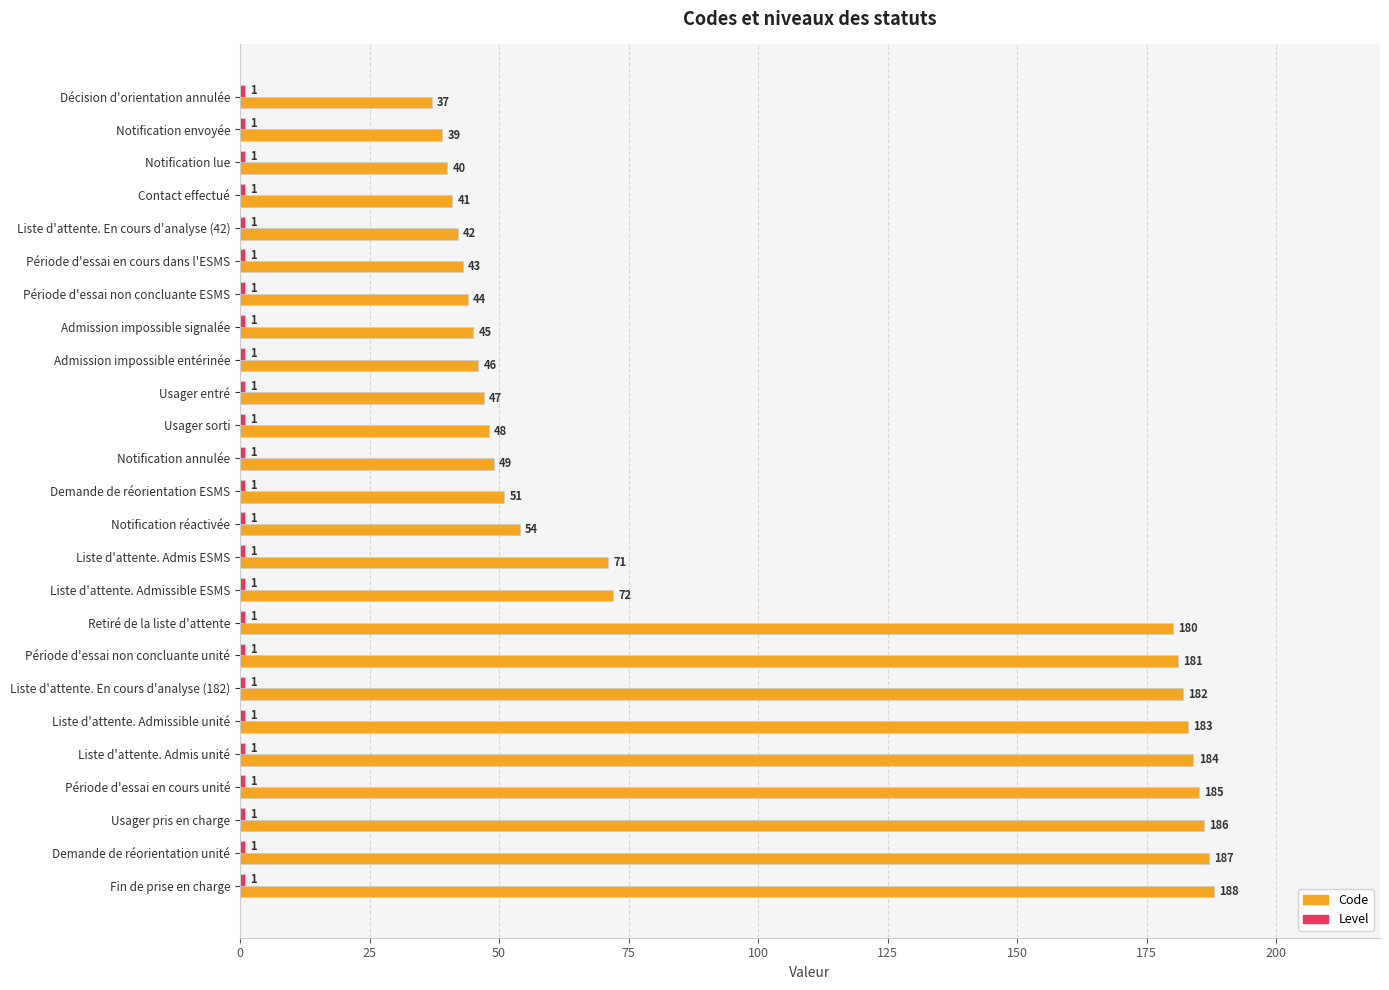

At which label is Code closest to 112?

Liste d'attente. Admissible ESMS